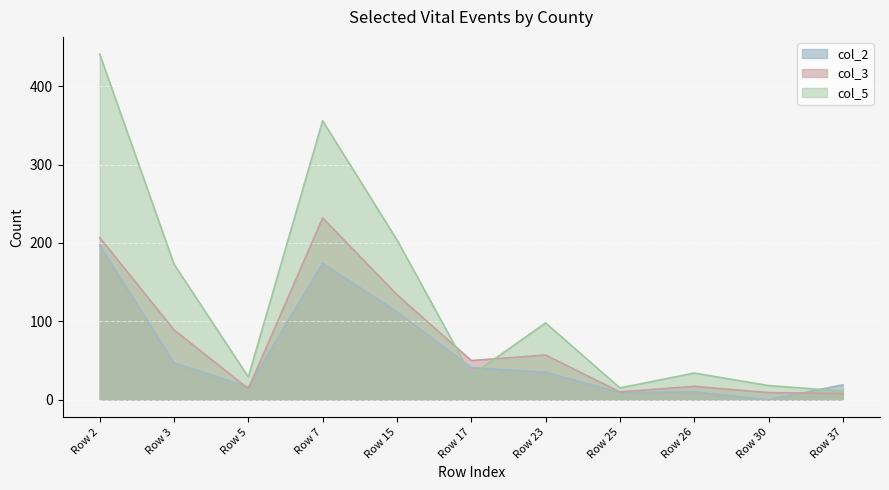

How many interior local peaks does the col_5 series have?

3